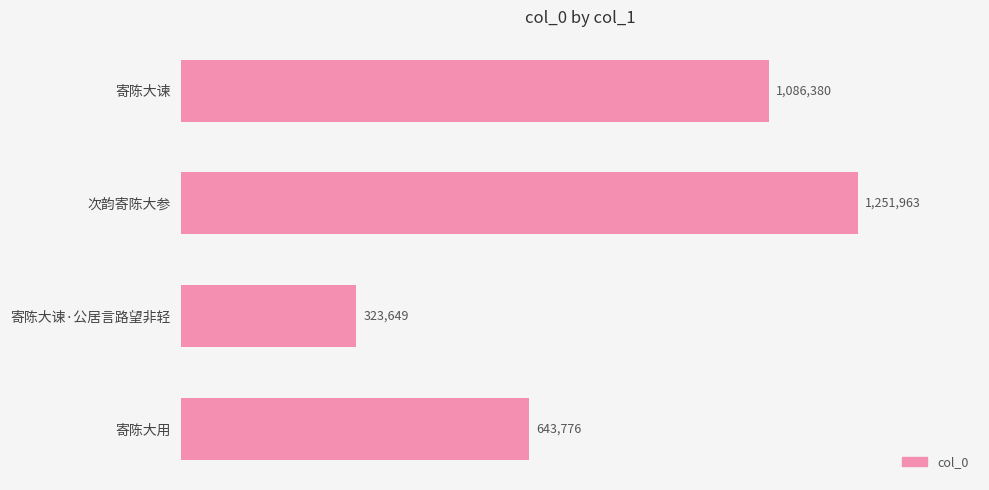

Rank the categories by value from lowest to highest.

寄陈大谏·公居言路望非轻, 寄陈大用, 寄陈大谏, 次韵寄陈大参